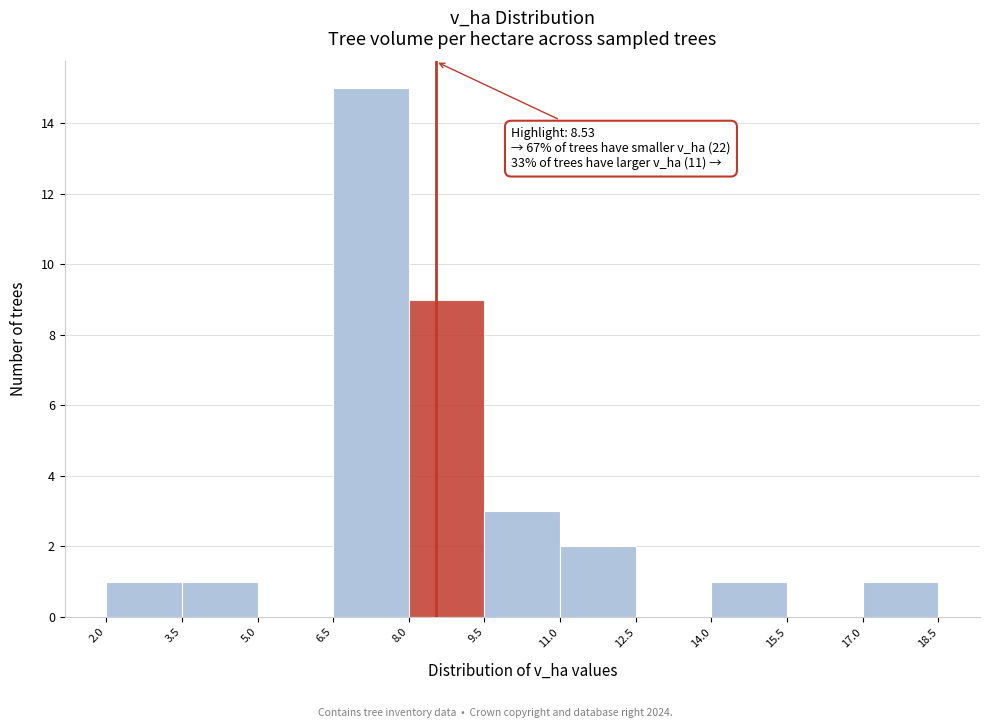

Over which range of the x-axis is the bar tallest?

6.5 to 8.0